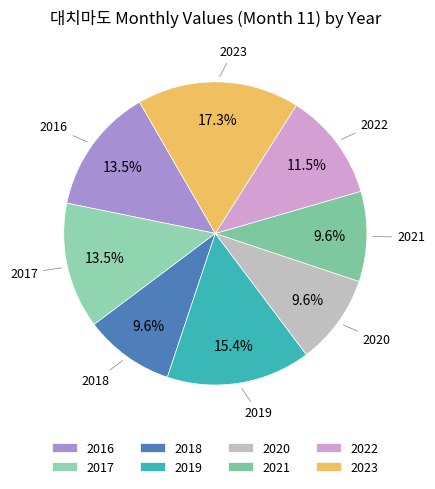

How many slices are in this pie chart?

8